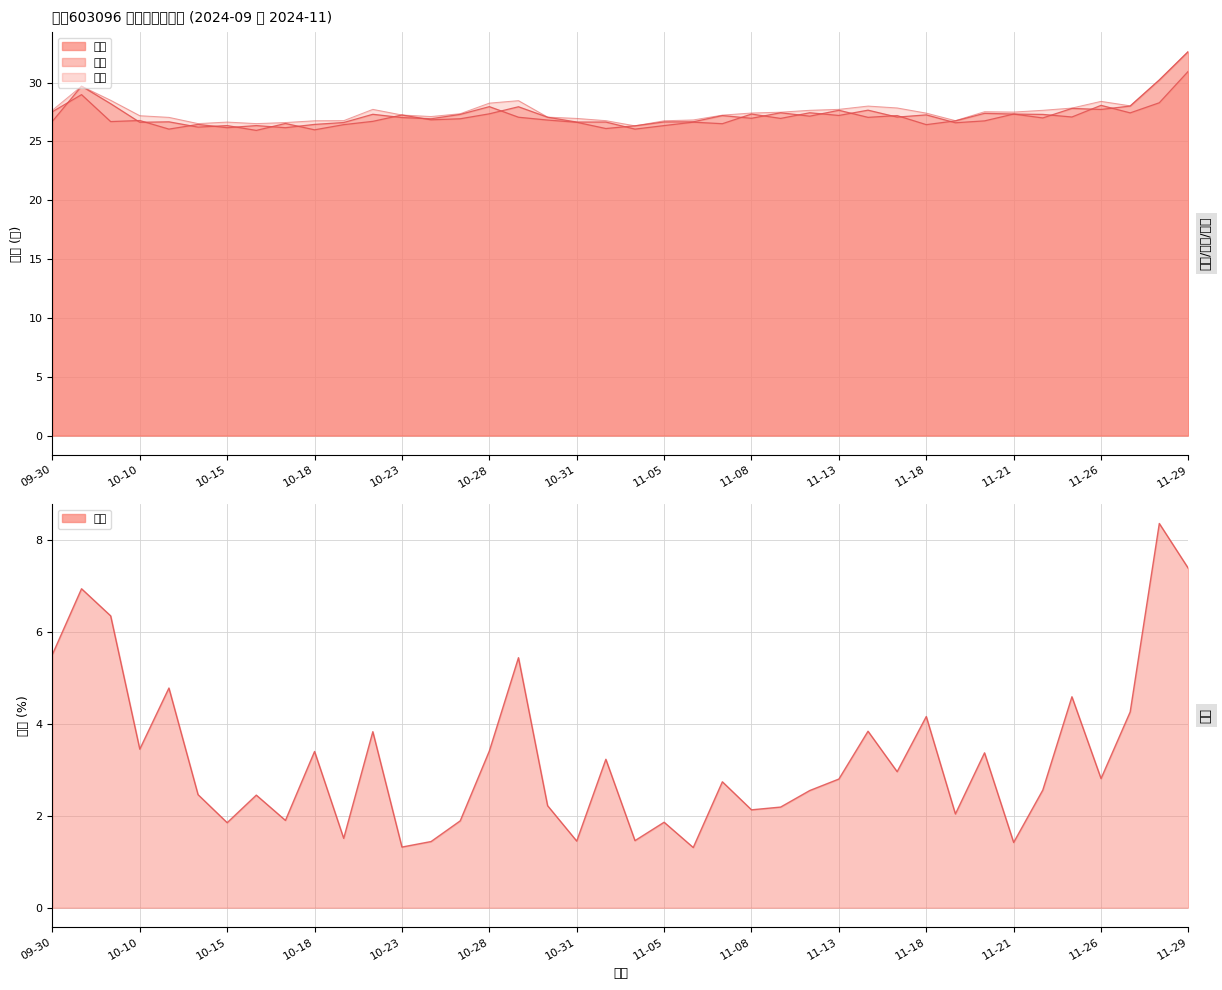

Which series has the largest total across all categories?

最高